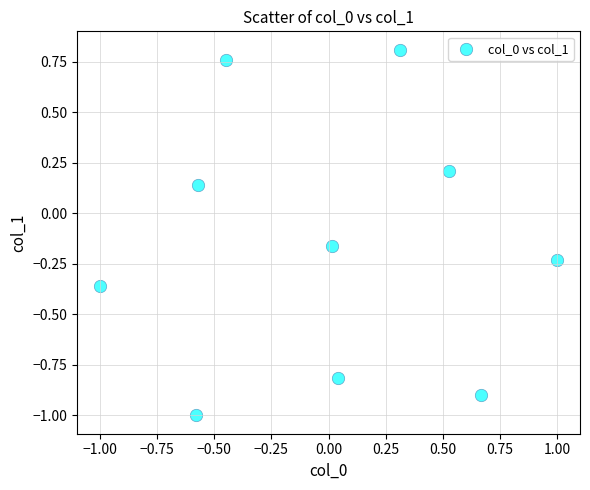

What is the range of Y values (max minus min)?

1.8